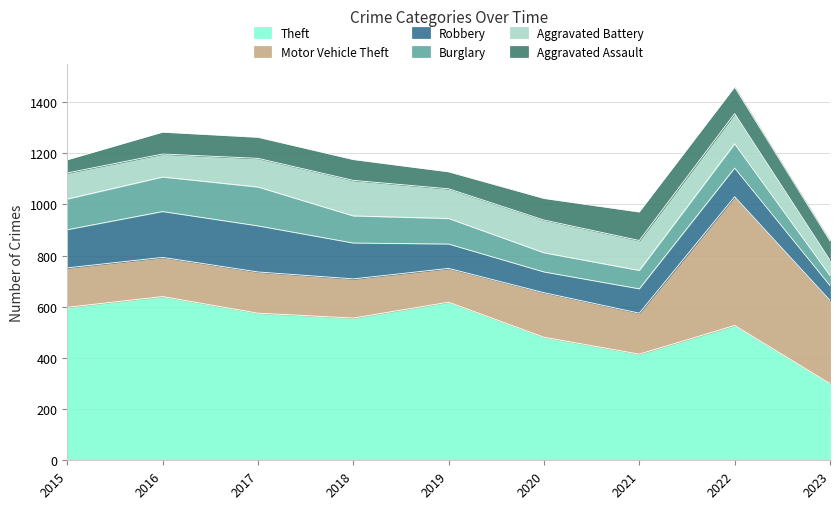

Where is Motor Vehicle Theft nearest to the value 317?

2023